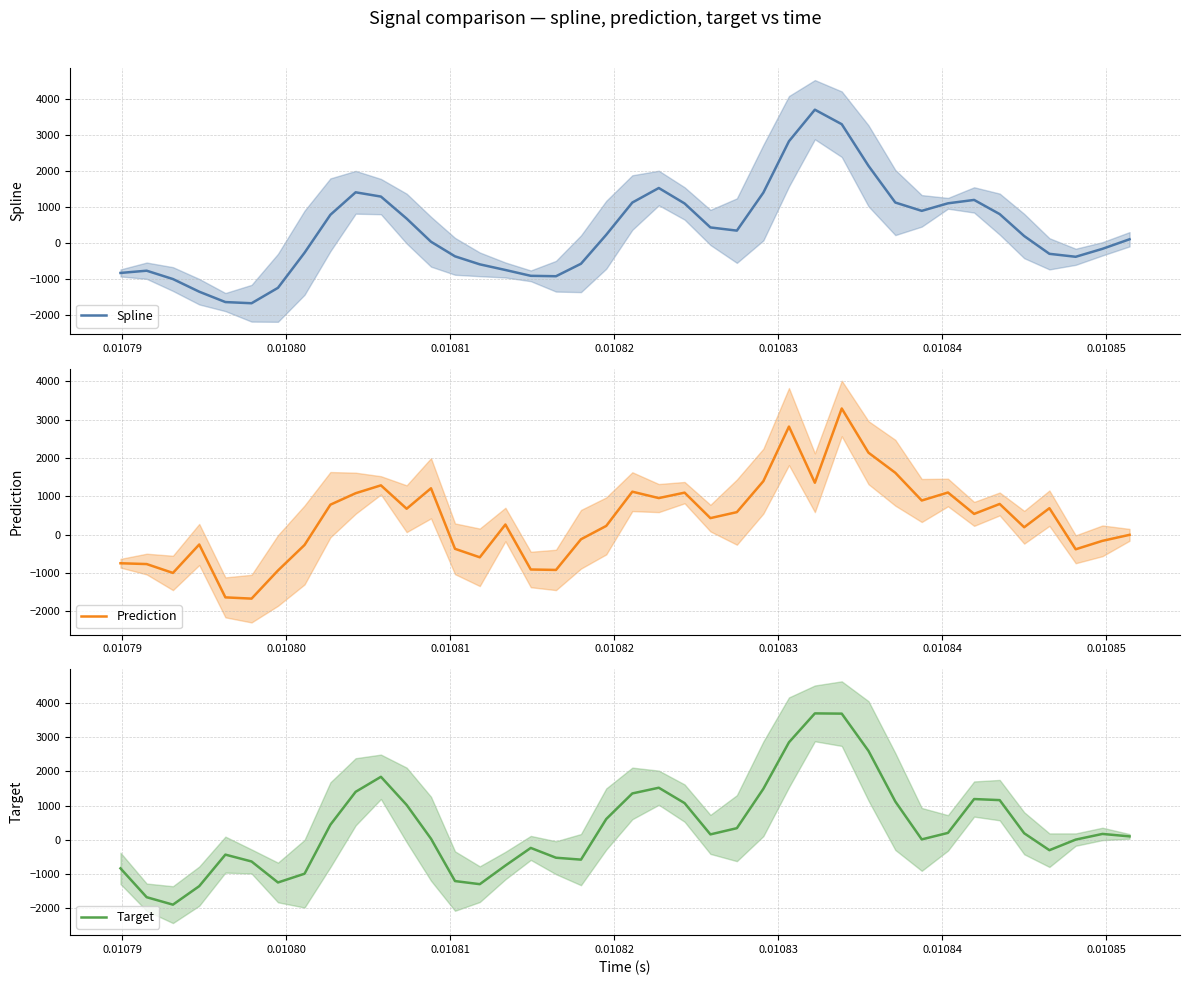

What is the average value of the Spline series?

349.4